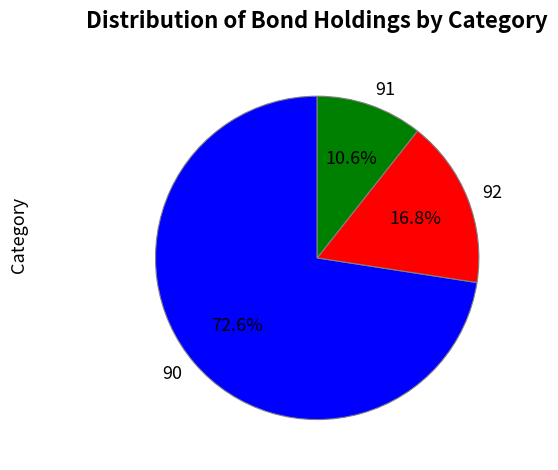

Which category has the biggest portion of the pie?

90